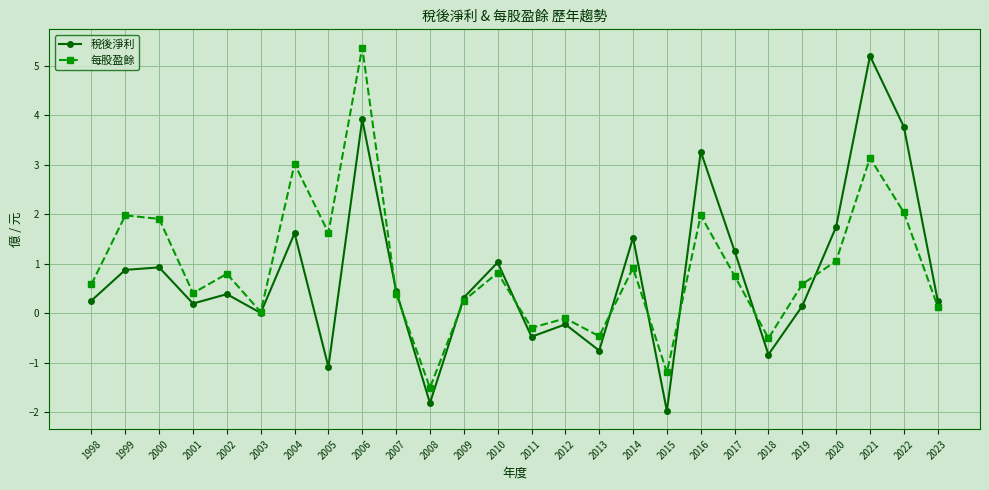

In 每股盈餘, how many points are higher than both neighbors (excluding endpoints)?

9